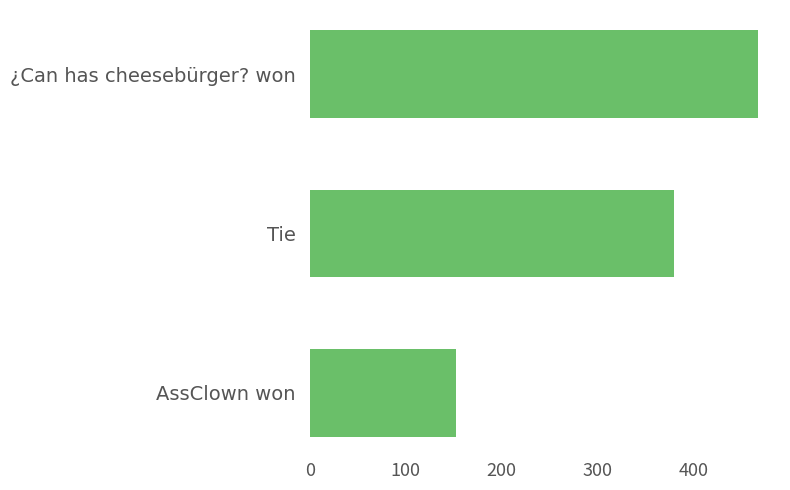

Where is the data nearest to the value 310?

Tie